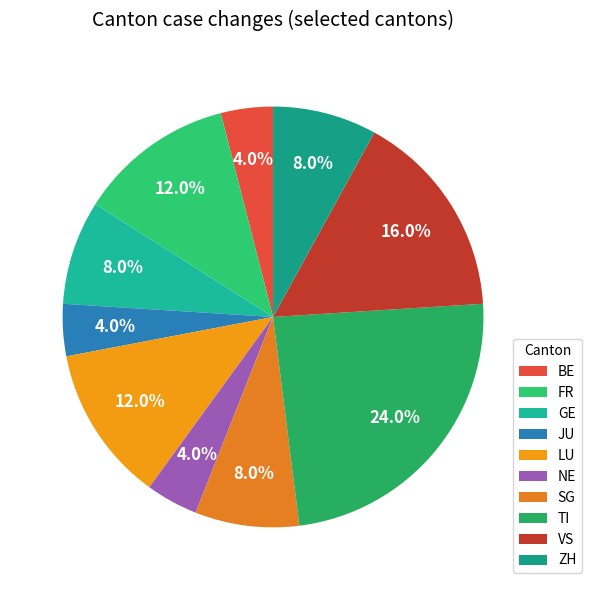

Is it true that FR is 33% of the pie?

False